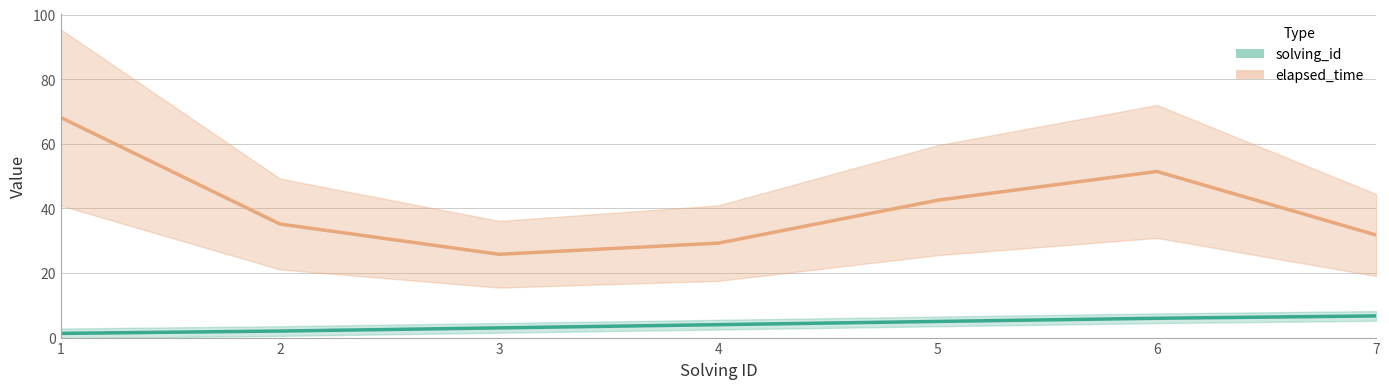

Which series has the largest total across all categories?

elapsed_time